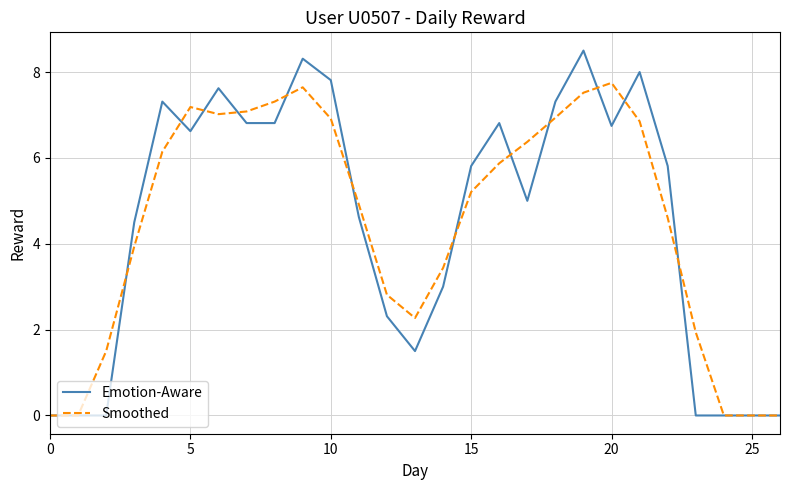

List the series in order of their peak value, highest first.

Emotion-Aware, Smoothed